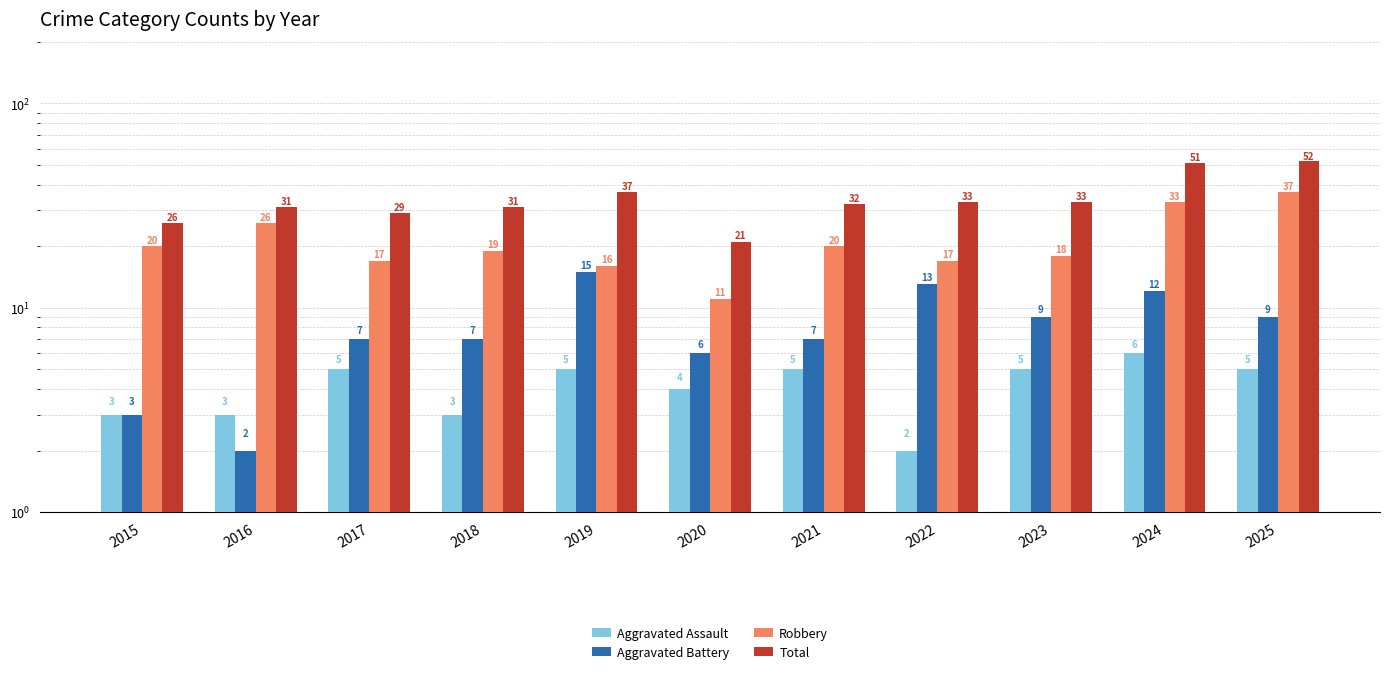

What is the sum of the Robbery values at 2021 and 2018?

39